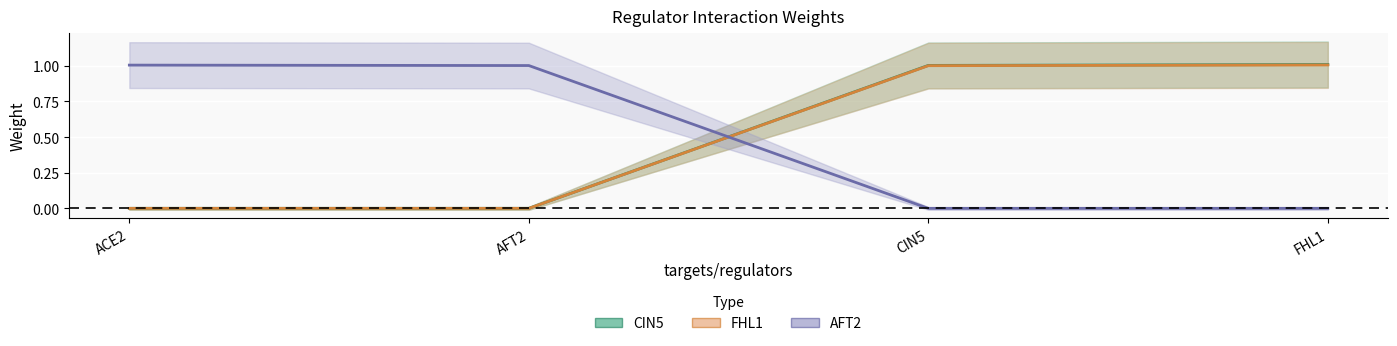

How many values in the CIN5 series are below 1?

2